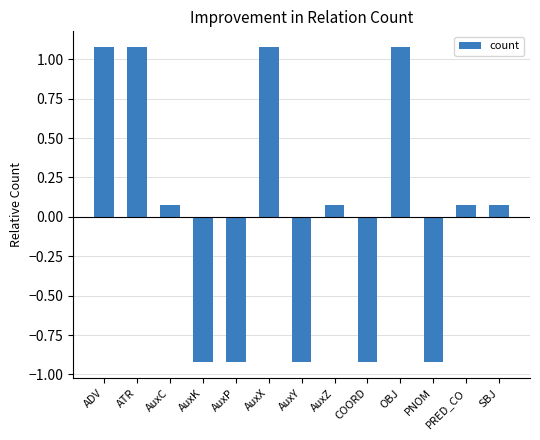

What is the difference between the maximum and minimum values?

2.0